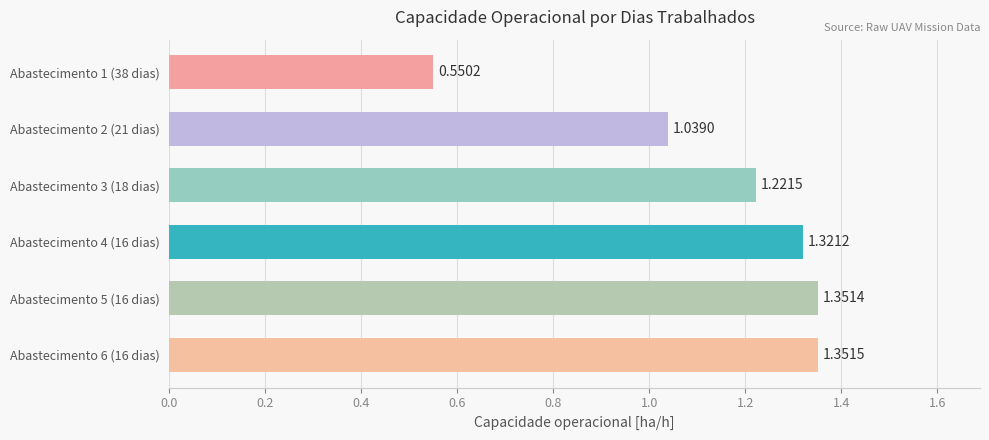

What is the average value?

1.1